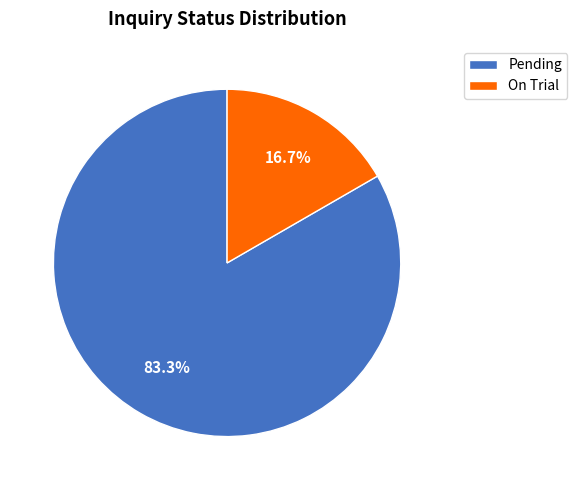

To the nearest percent, what is the average slice percentage?

50%